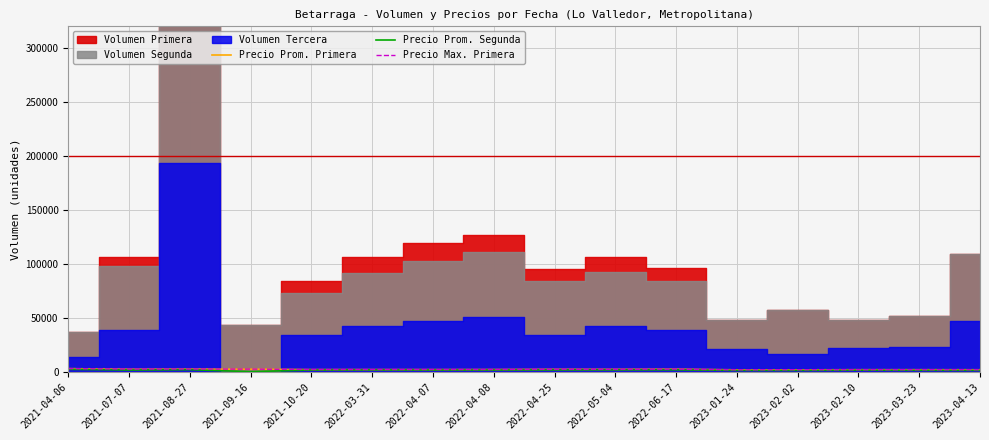

In Precio Max. Primera, how many points are higher than both neighbors (excluding endpoints)?

1